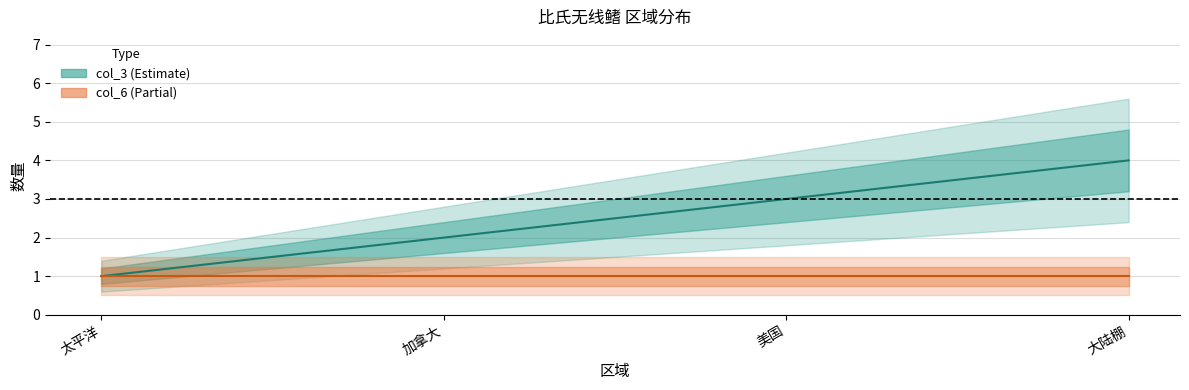

The col_3 series shows 2 at 太平洋. True or false?

False